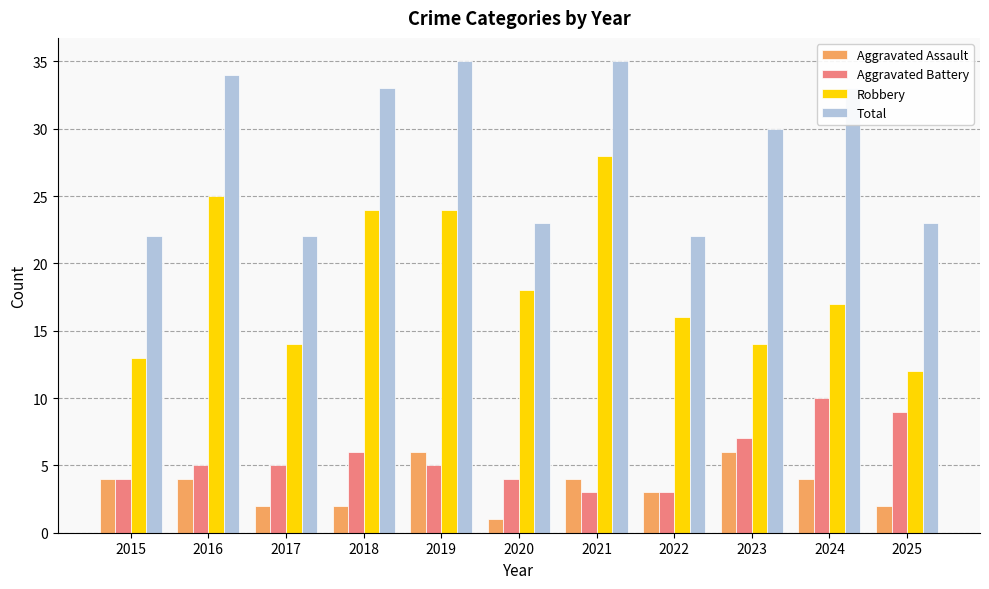

What is the approximate value of Total at 2018?

33